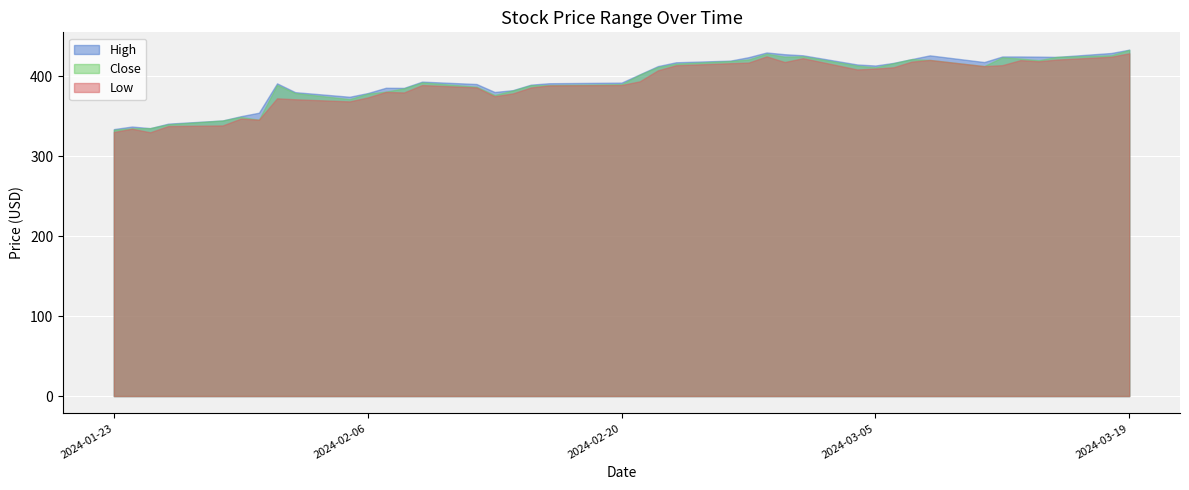

True or false: High and Close cross at least once.

False